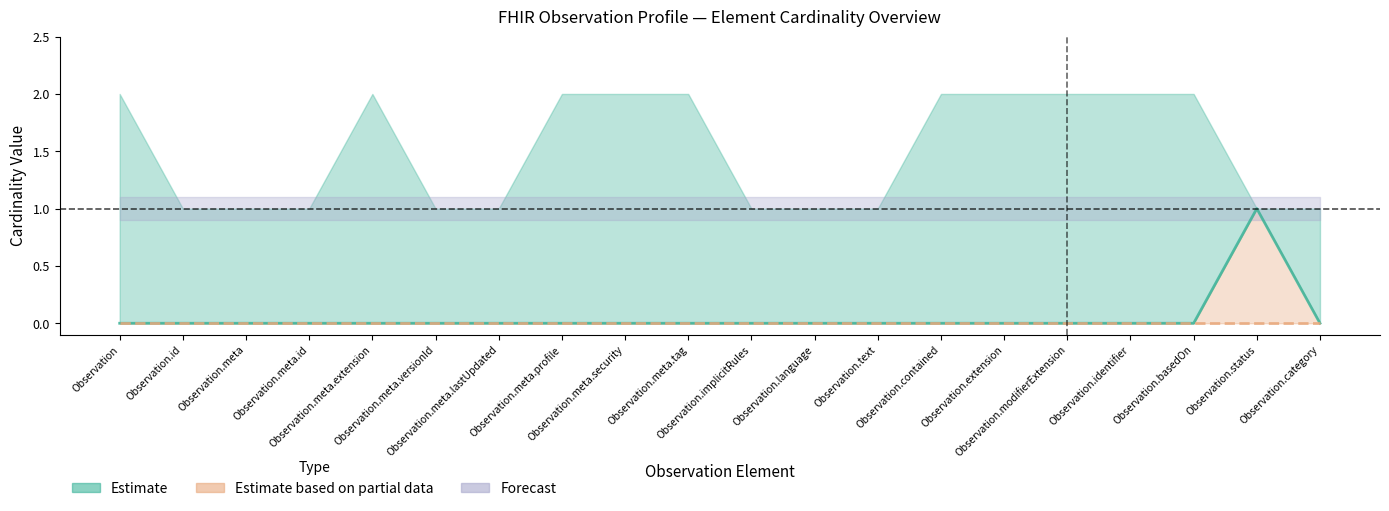

True or false: Min and Base Min intersect in this chart.

False